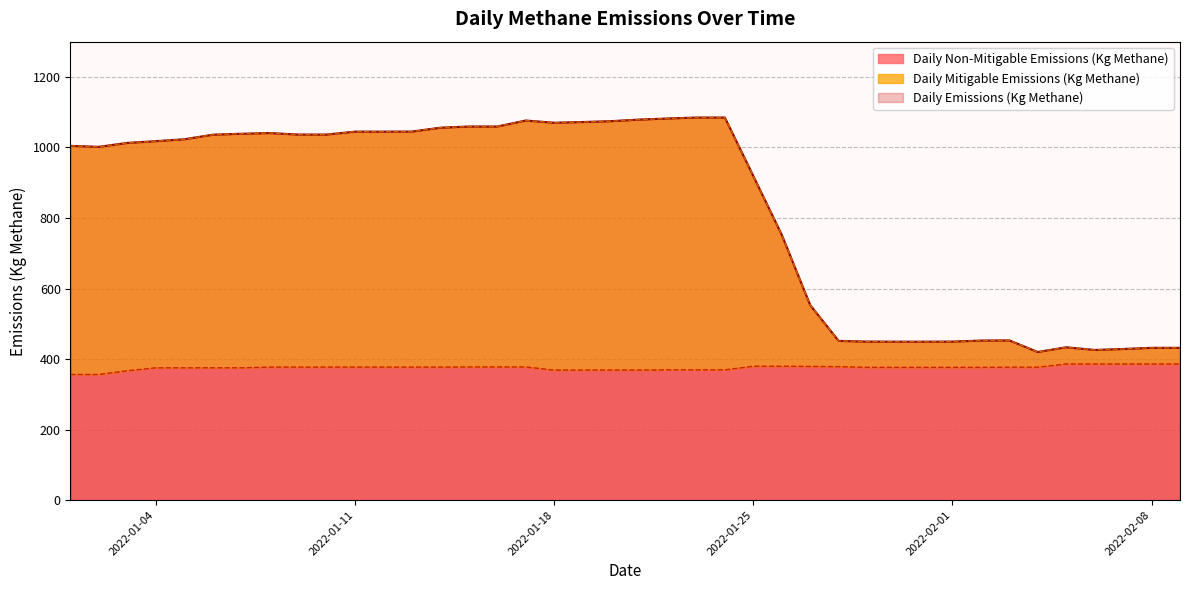

What is the lowest value of the non_mitigable_emissions series?

356.3